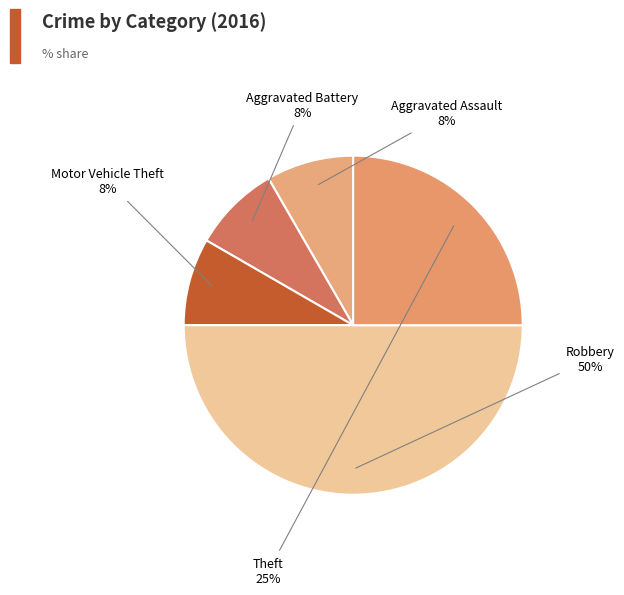

How many segments does this pie chart have?

5